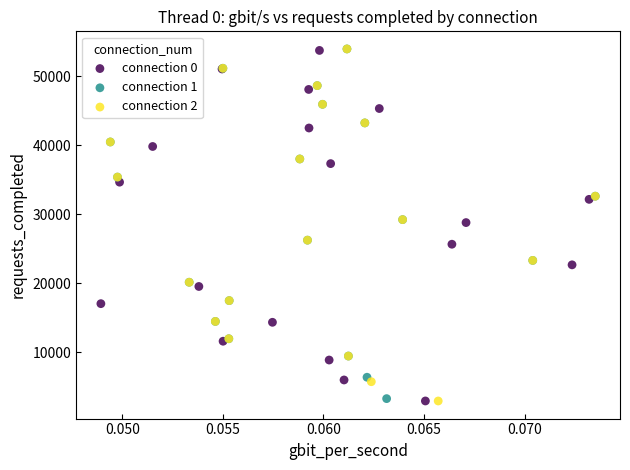

Which series has the largest Y range (max minus min)?

connection 2